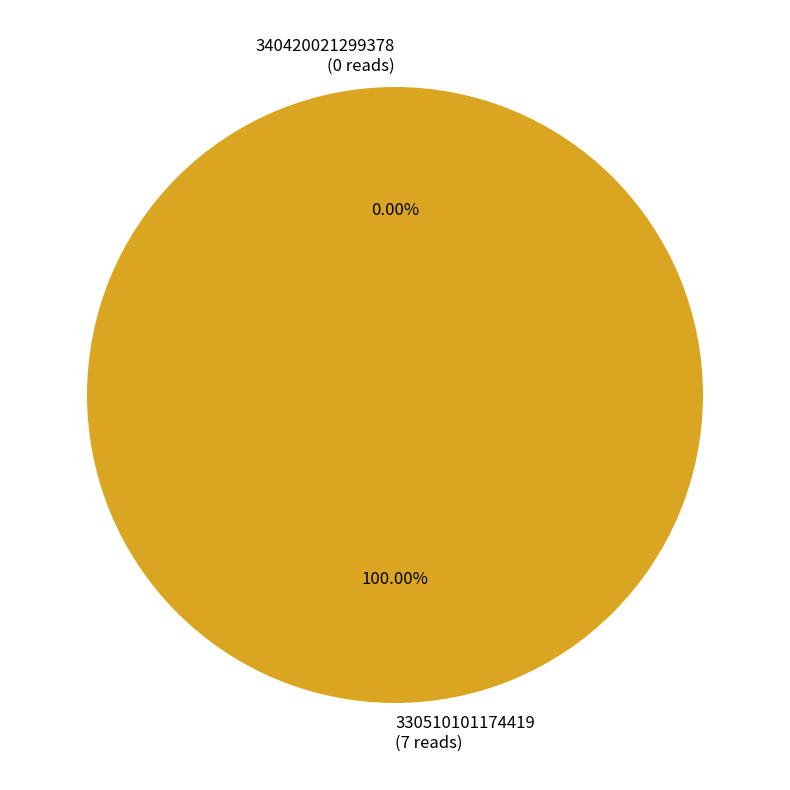

Does 330510101174419 represent more than half of the total?

Yes